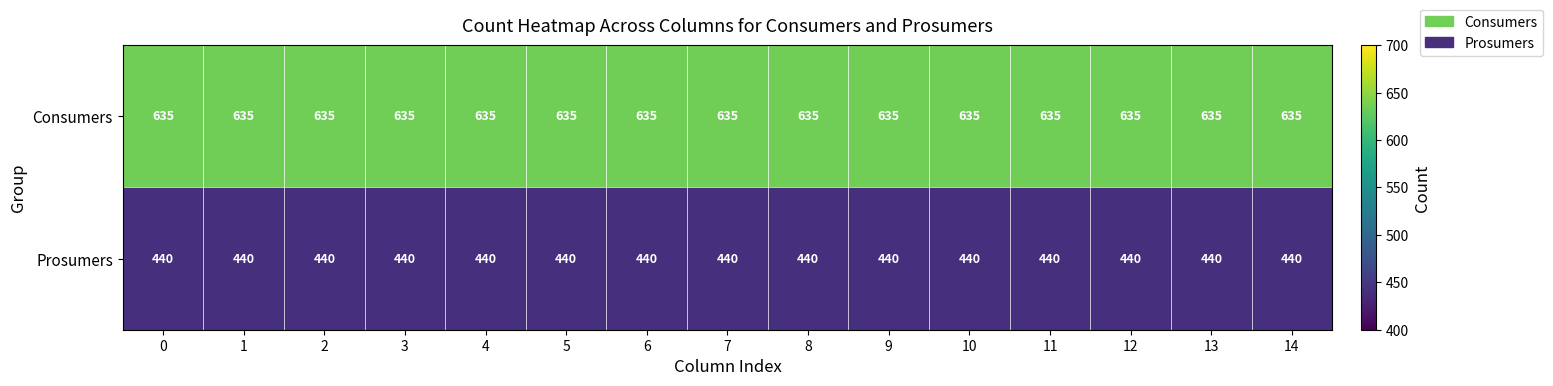

The value of Consumers at 14 is 635. True or false?

True